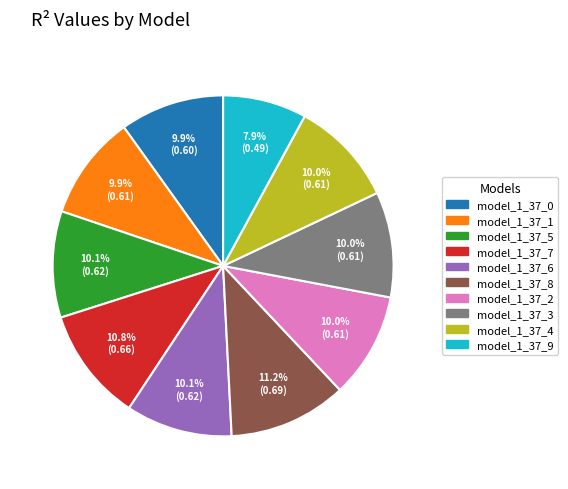

Which category has the smallest portion of the pie?

model_1_37_9